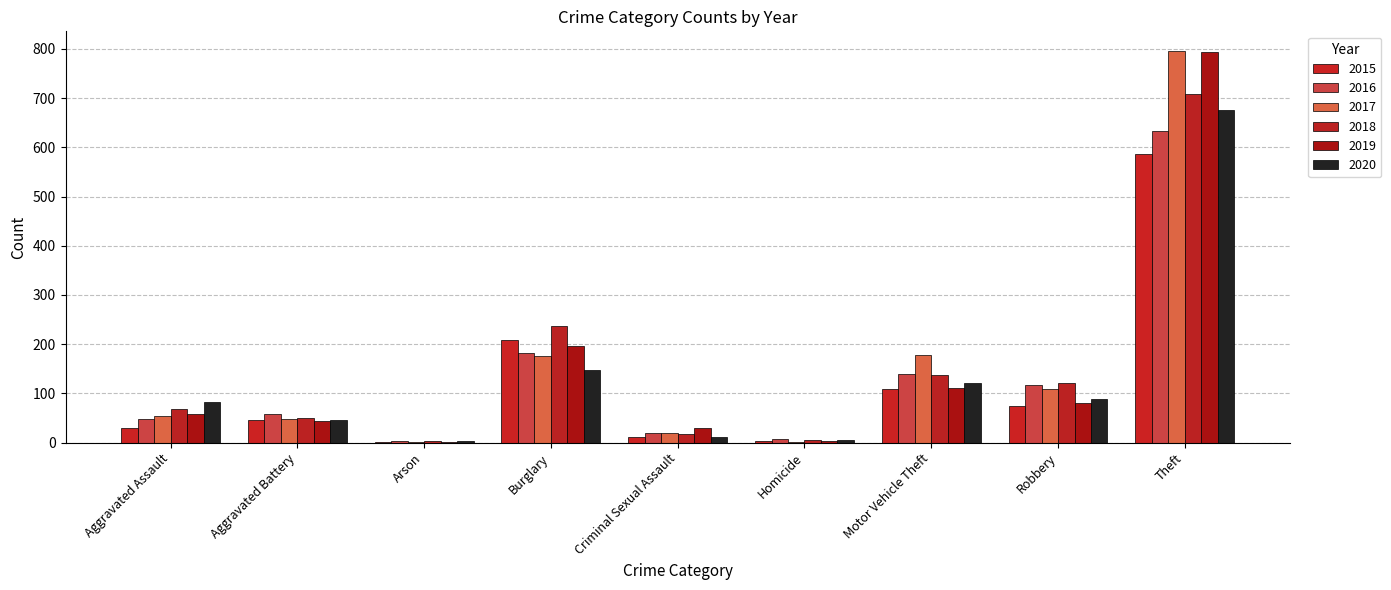

Does the chart contain stacked bars?

No